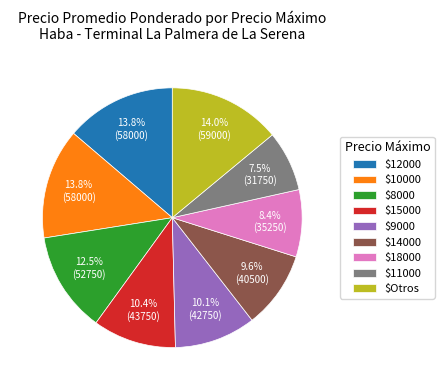

Which slice is the smallest?

$11000